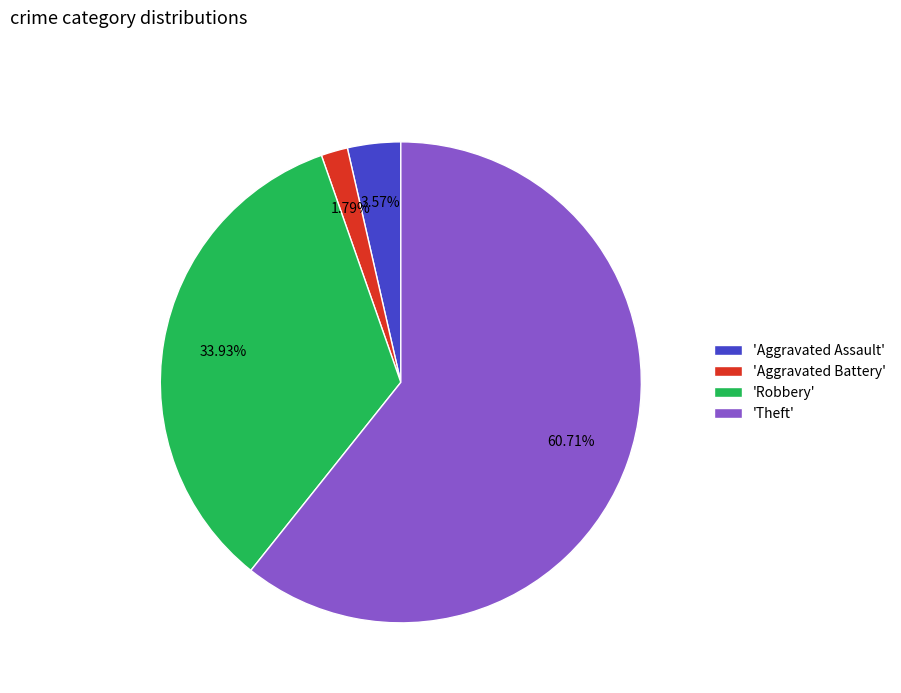

To the nearest percent, what is the difference between the largest and smallest slice percentages?

59%